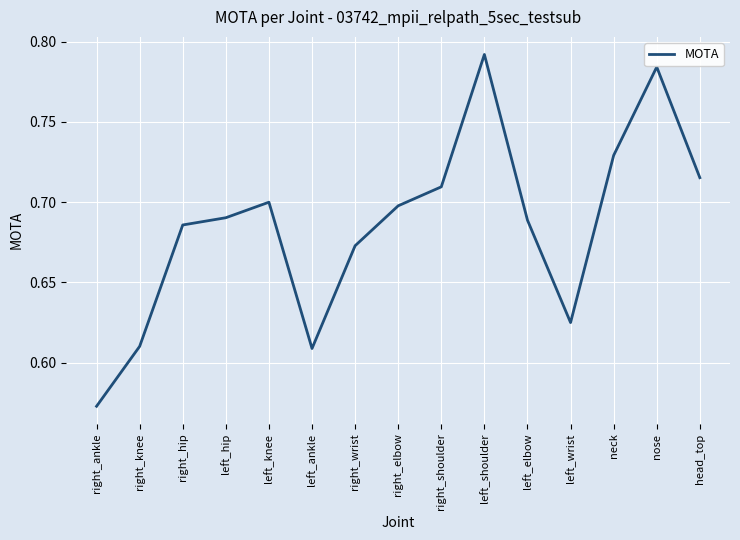

What position from the left is right_hip?

3